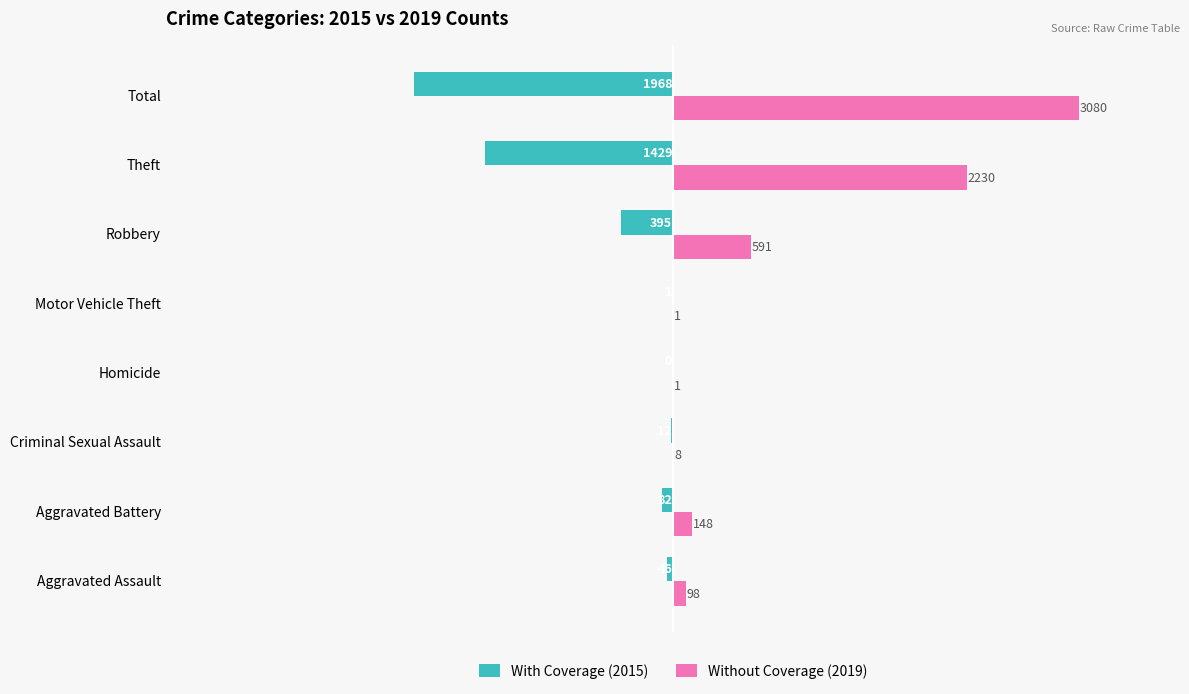

What is the maximum value for Without Coverage (2019)?

3080